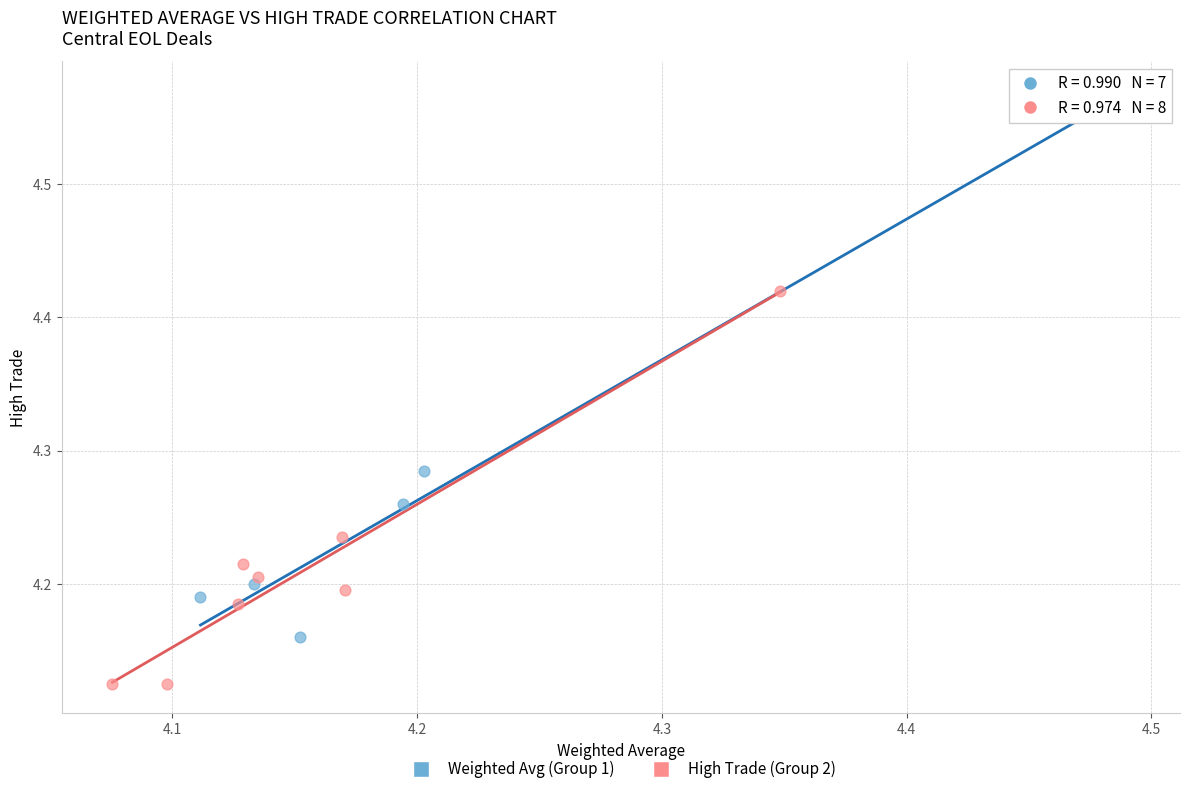

Which series reaches the maximum Y coordinate?

Weighted Avg (Group 1)